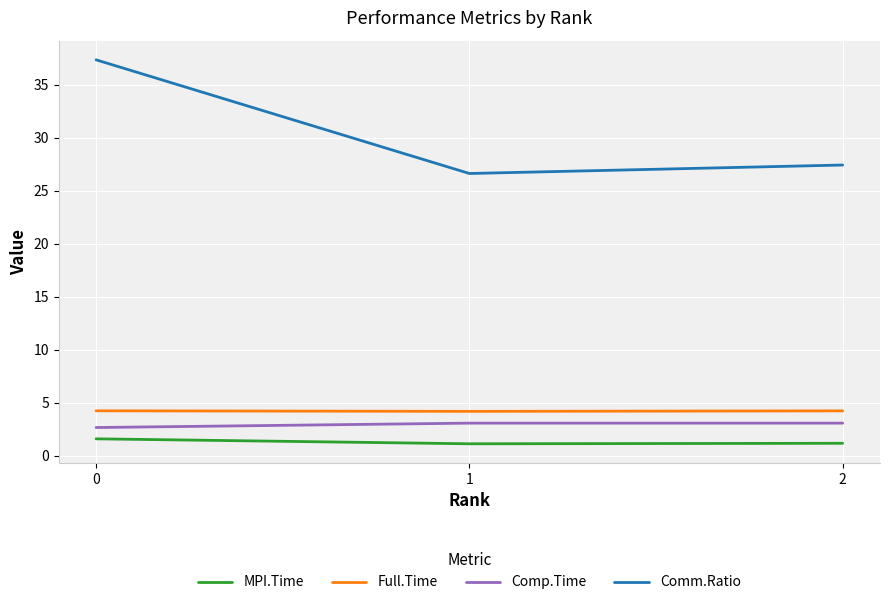

Which series changed the most between 1 and 2?

Comm.Ratio